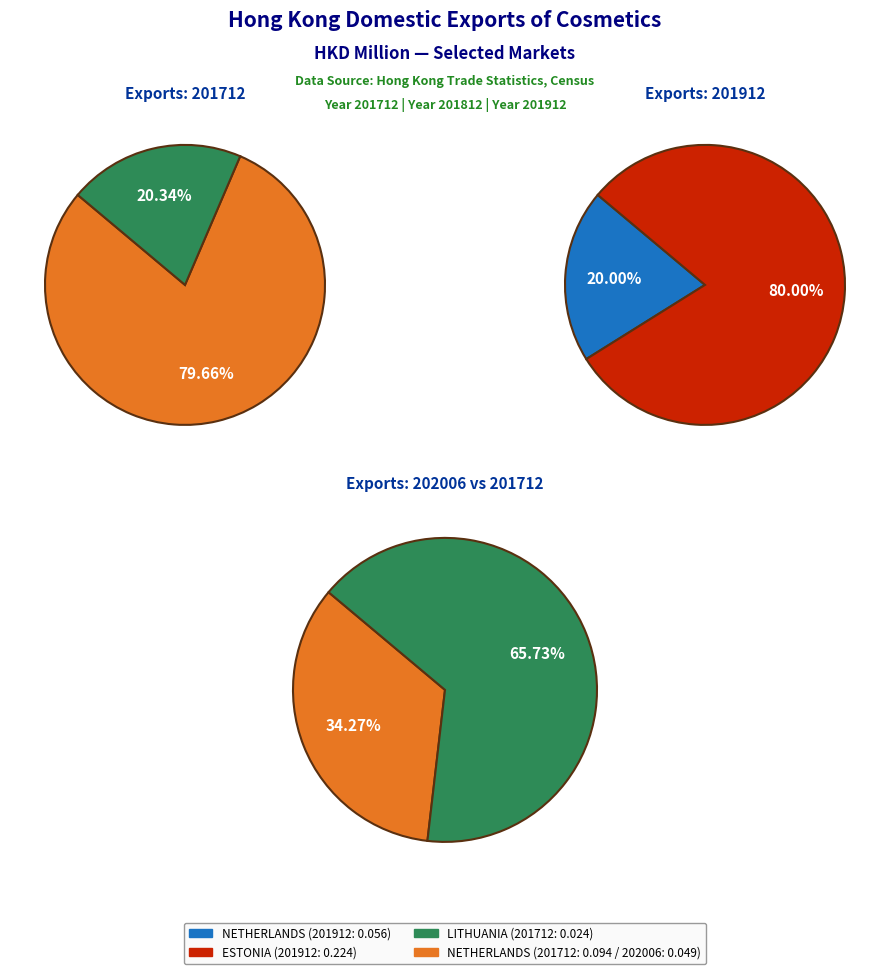

How many slices are in this pie chart?

2